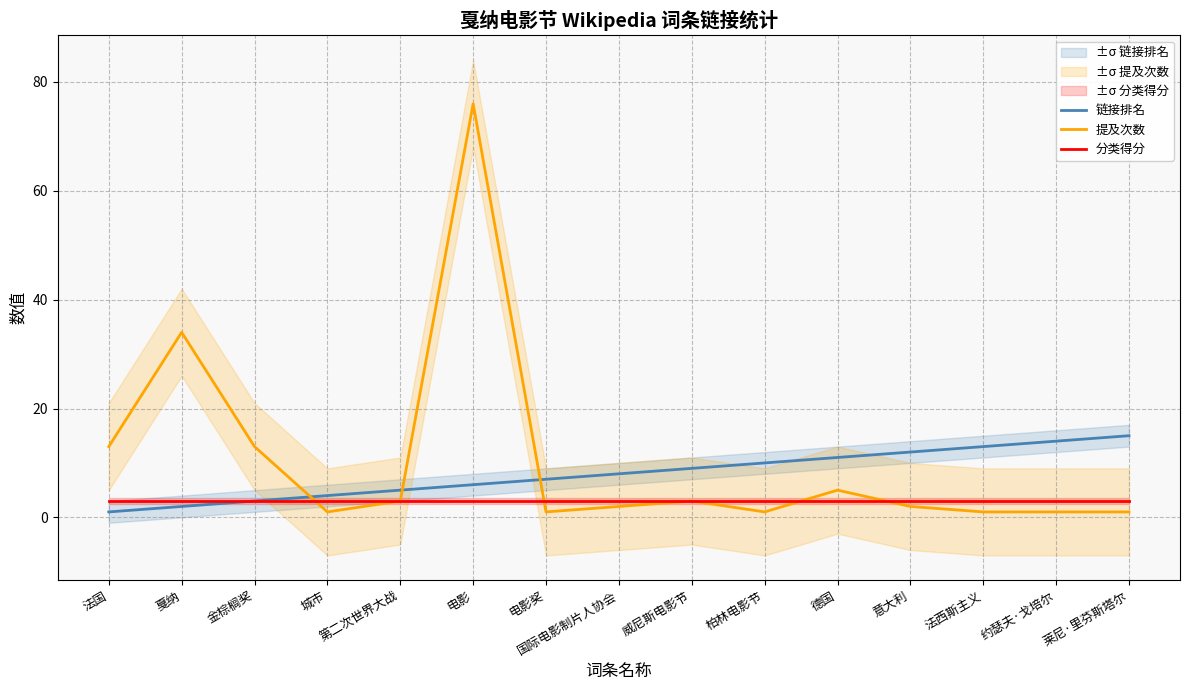

The 提及次数 series shows 8 at 德国. True or false?

False